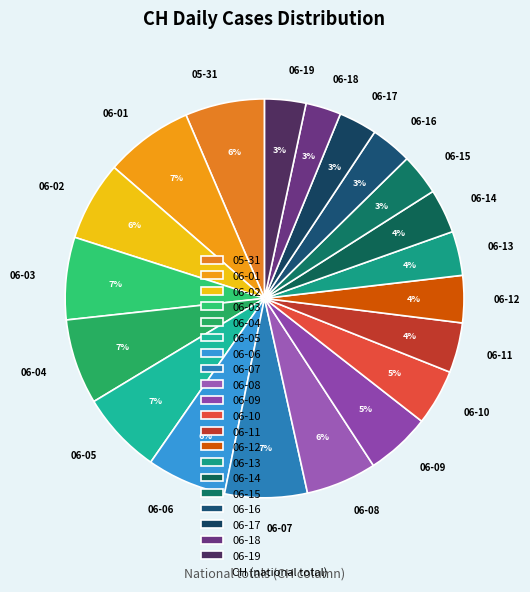

How many slices are in this pie chart?

20